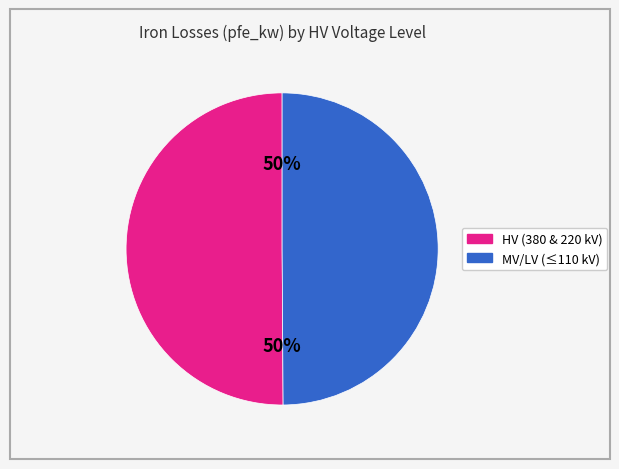

To the nearest percent, what is the average slice percentage?

50%